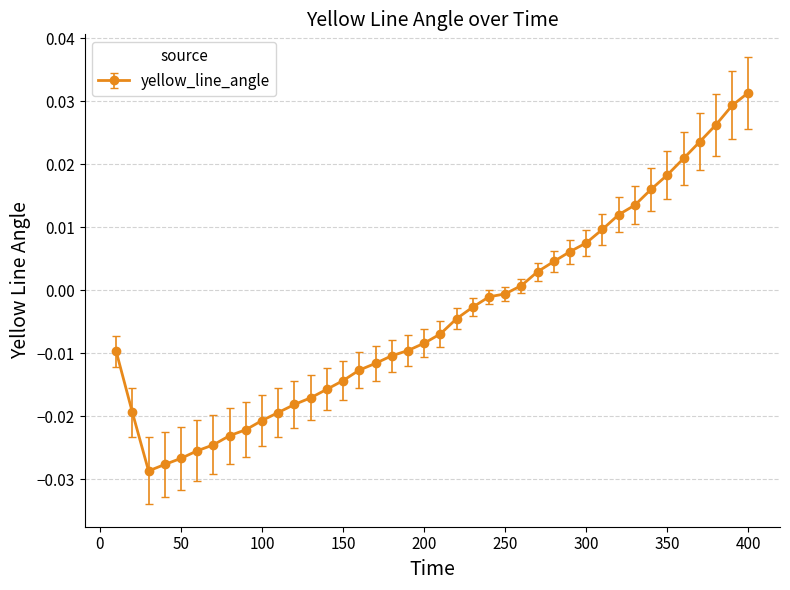

How many positive values are there?

15